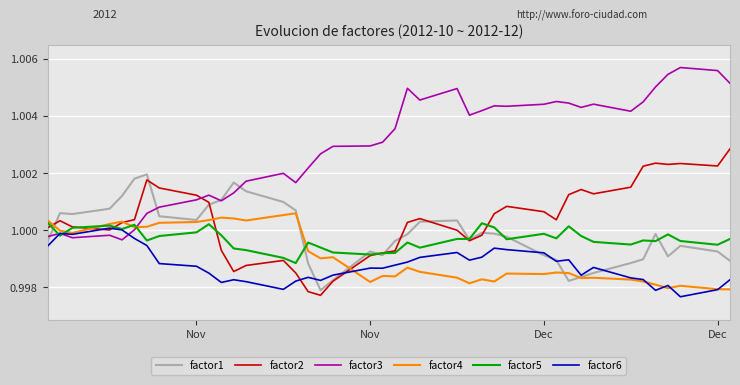

Which series has the largest total across all categories?

factor3